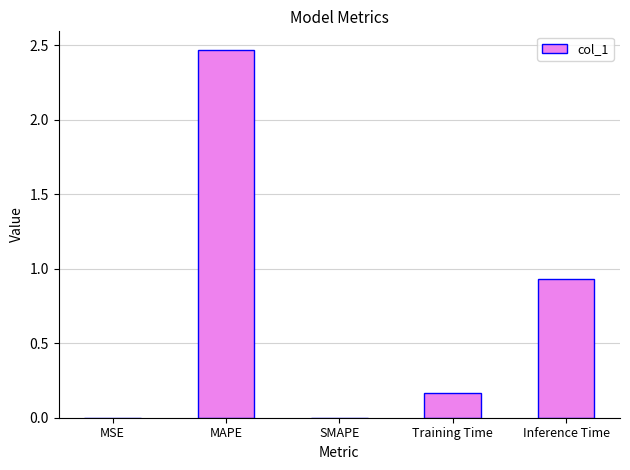

At which label is the value closest to 1?

Inference Time